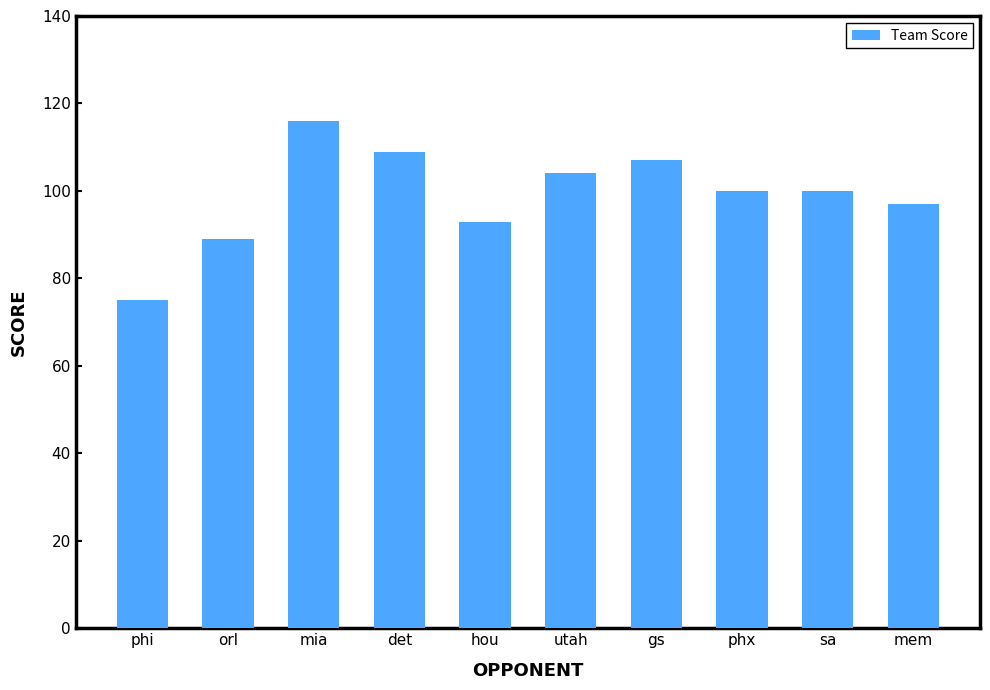

Approximately how many times larger is the value at phi compared to mem?

0.8